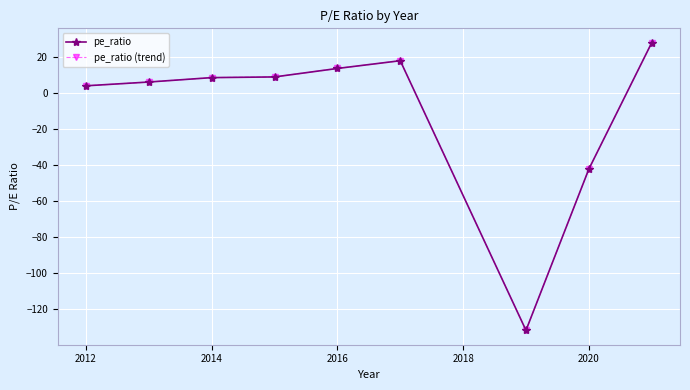

What are all the series names shown in the legend?

pe_ratio, pe_ratio (trend)